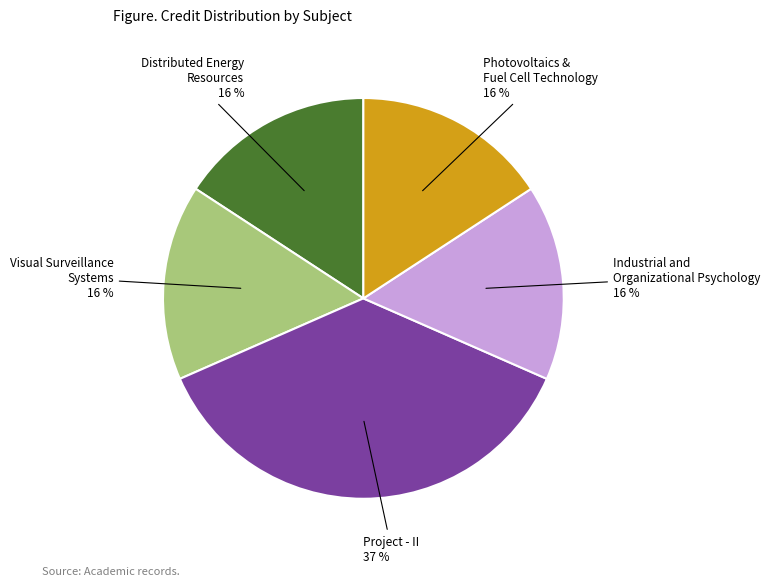

To the nearest percent, what is the average slice percentage?

20%